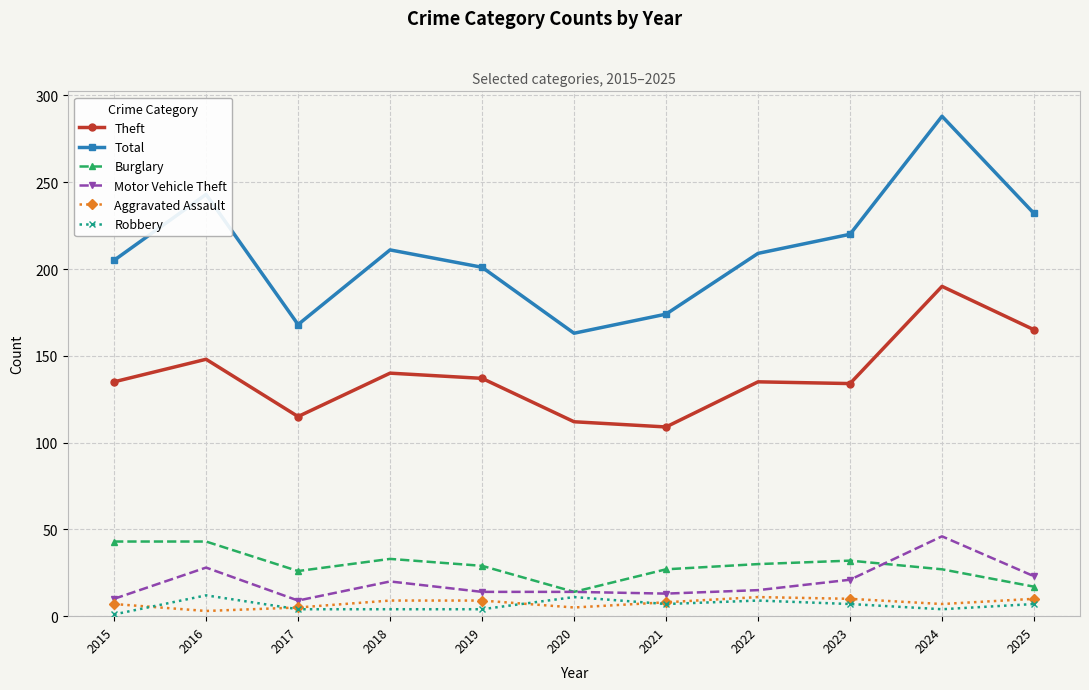

Is the value of Aggravated Assault at 2024 greater than the value of Theft at 2020?

No